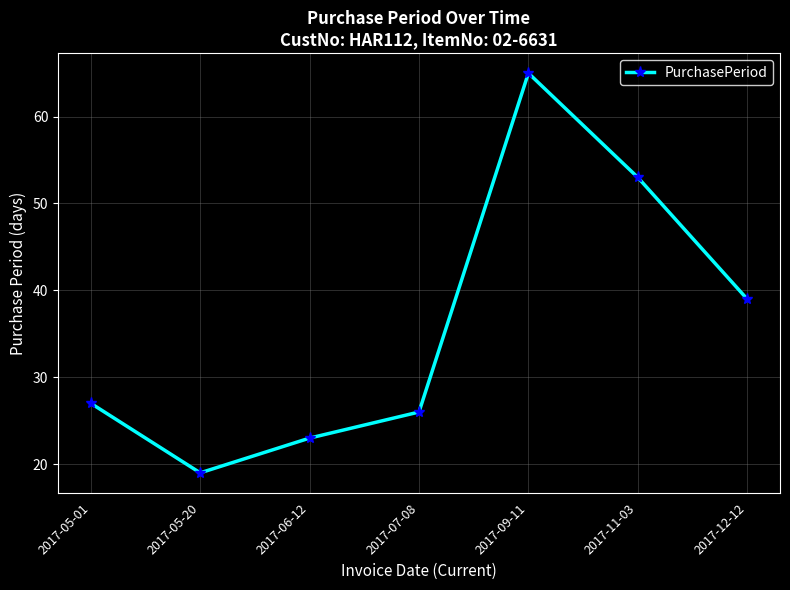

How many interior local peaks (higher than both neighbors) does the data have?

1